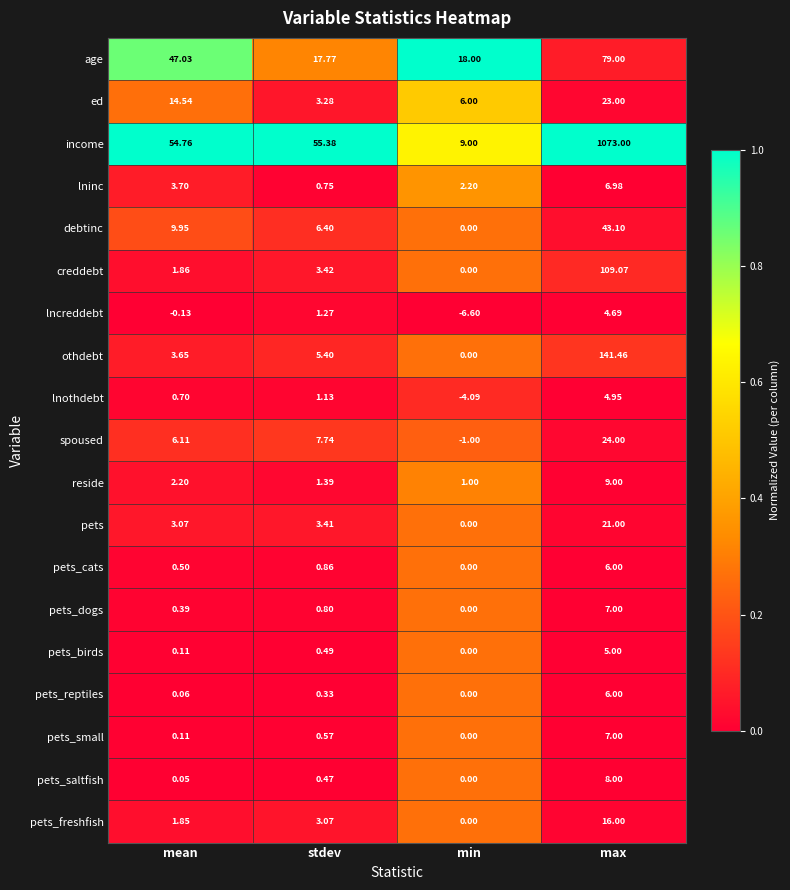

Rank the categories by debtinc value from lowest to highest.

min, stdev, mean, max